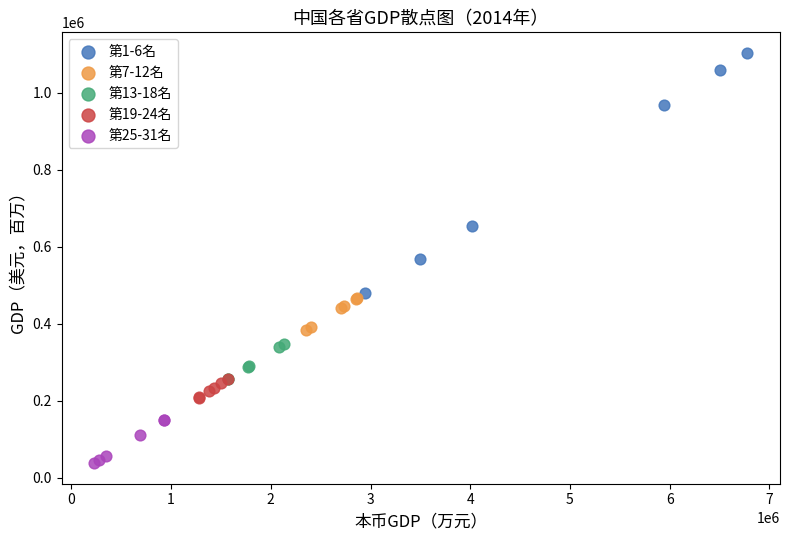

Which series reaches the minimum Y coordinate?

第25-31名